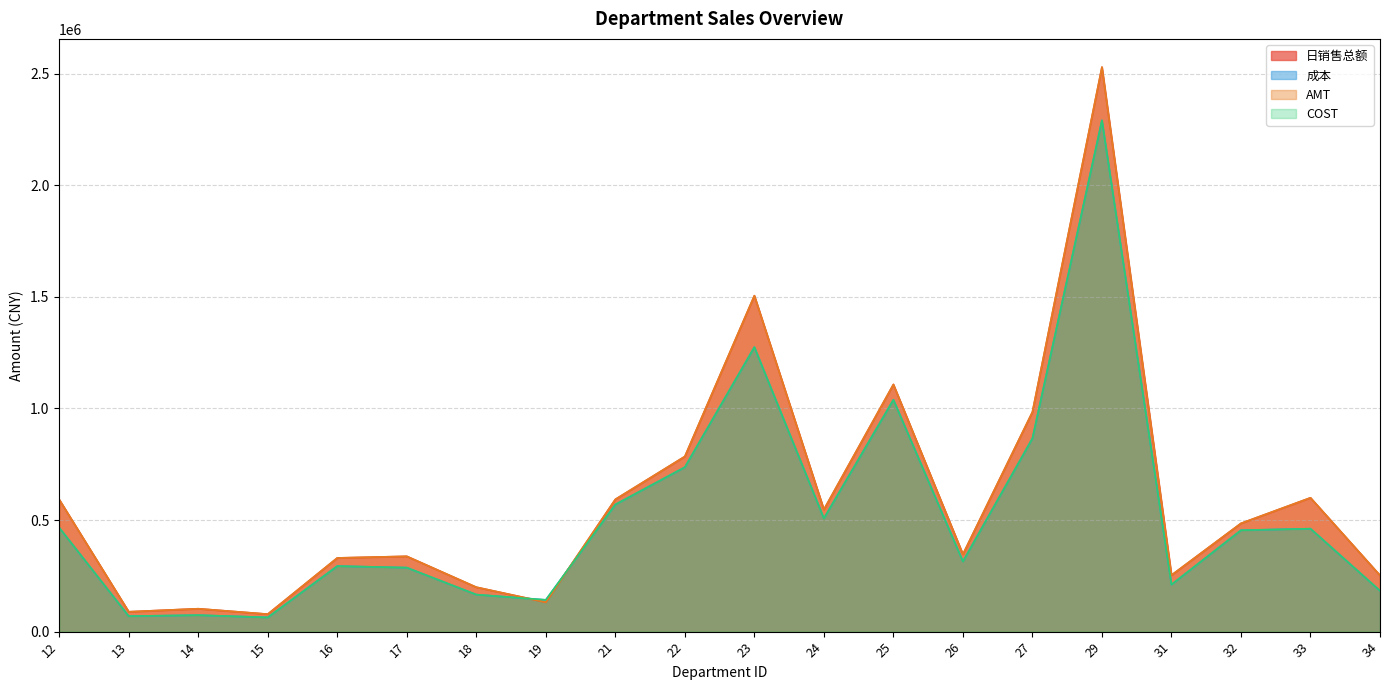

Reading left to right, list all the values displayed in this chart.

日销售总额: 591706.1	88974.8	102557.9	78306.4	330094.6	337310.4	198974.5	131805.6	592400.4	784556.1	1504829.1	546814.6	1107169.5	346434.0	983643.5	2528639.4	252937.4	484931.5	599492.5	251833.0
成本: 465672.4	69401.4	73806.4	63730.2	293608.4	286644.6	165878.4	142258.2	569338.8	736603.0	1274372.8	507273.8	1038587.6	314383.6	865641.8	2290244.9	210795.7	454198.0	461069.7	183188.9
AMT: 591706.8	88974.9	102559.9	78306.5	330094.6	337310.6	198974.5	131805.8	592399.8	784556.1	1504829.0	546814.8	1107169.5	346434.4	983644.6	2528641.5	252937.4	484931.5	599492.6	251832.8
COST: 465672.4	69401.4	73806.4	63730.2	293608.4	286644.6	165878.4	142258.2	569338.8	736603.0	1274372.8	507273.8	1038587.6	314383.6	865641.8	2290244.9	210795.6	454197.9	461069.7	183189.0